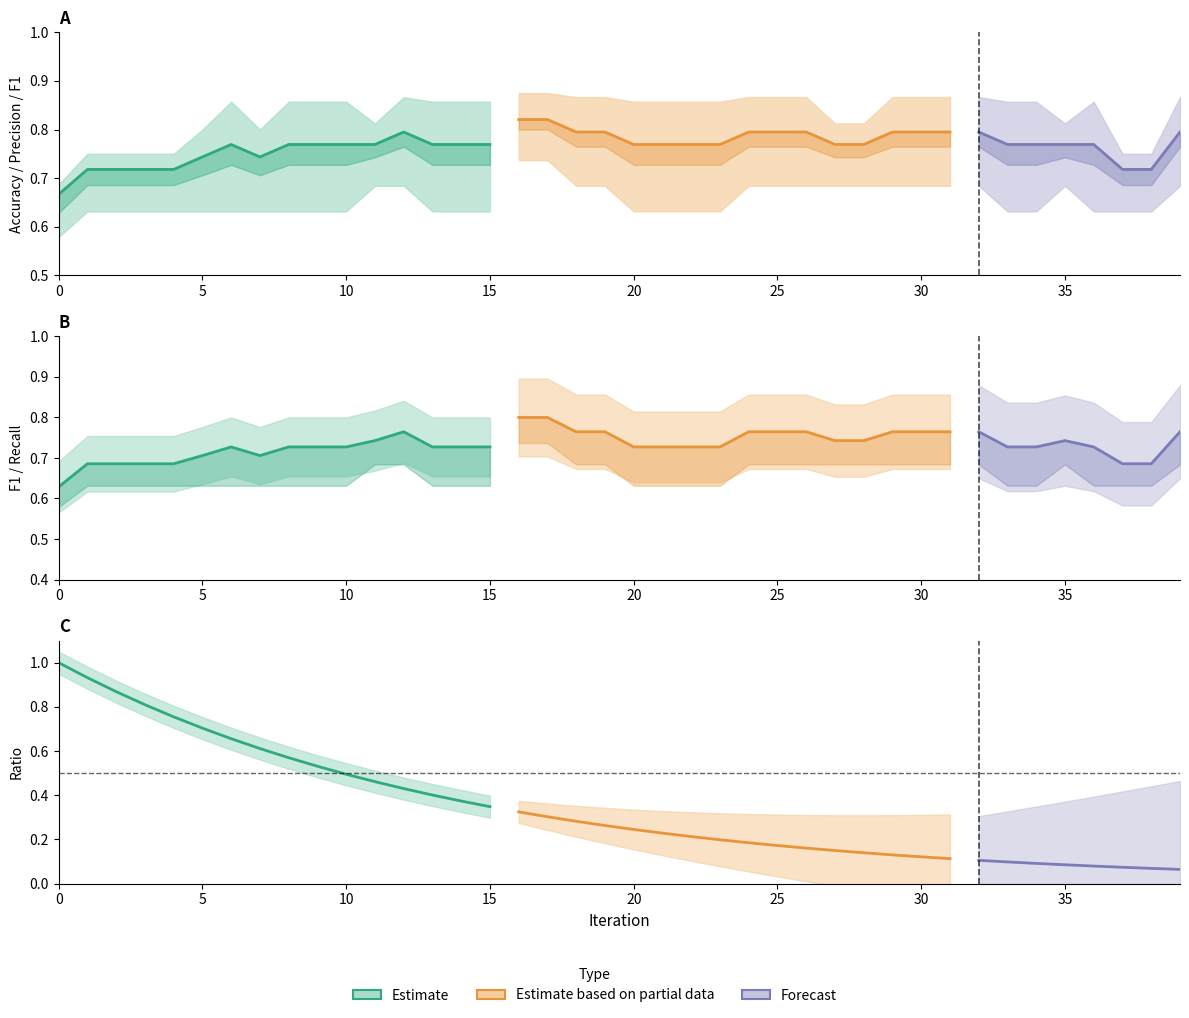

Reading left to right, transcribe all the data shown in this chart.

precision: 0=0.7	1=0.8	2=0.8	3=0.8	4=0.8	5=0.8	6=0.9	7=0.8	8=0.9	9=0.9	10=0.9	11=0.8	12=0.9	13=0.9	14=0.9	15=0.9	16=0.9	17=0.9	18=0.9	19=0.9	20=0.9	21=0.9	22=0.9	23=0.9	24=0.9	25=0.9	26=0.9	27=0.8	28=0.8	29=0.9	30=0.9	31=0.9	32=0.9	33=0.9	34=0.9	35=0.8	36=0.9	37=0.8	38=0.8	39=0.9
f1: 0=0.6	1=0.7	2=0.7	3=0.7	4=0.7	5=0.7	6=0.7	7=0.7	8=0.7	9=0.7	10=0.7	11=0.7	12=0.8	13=0.7	14=0.7	15=0.7	16=0.8	17=0.8	18=0.8	19=0.8	20=0.7	21=0.7	22=0.7	23=0.7	24=0.8	25=0.8	26=0.8	27=0.7	28=0.7	29=0.8	30=0.8	31=0.8	32=0.8	33=0.7	34=0.7	35=0.7	36=0.7	37=0.7	38=0.7	39=0.8
accuracy: 0=0.7	1=0.7	2=0.7	3=0.7	4=0.7	5=0.7	6=0.8	7=0.7	8=0.8	9=0.8	10=0.8	11=0.8	12=0.8	13=0.8	14=0.8	15=0.8	16=0.8	17=0.8	18=0.8	19=0.8	20=0.8	21=0.8	22=0.8	23=0.8	24=0.8	25=0.8	26=0.8	27=0.8	28=0.8	29=0.8	30=0.8	31=0.8	32=0.8	33=0.8	34=0.8	35=0.8	36=0.8	37=0.7	38=0.7	39=0.8
recall: 0=0.6	1=0.6	2=0.6	3=0.6	4=0.6	5=0.6	6=0.6	7=0.6	8=0.6	9=0.6	10=0.6	11=0.7	12=0.7	13=0.6	14=0.6	15=0.6	16=0.7	17=0.7	18=0.7	19=0.7	20=0.6	21=0.6	22=0.6	23=0.6	24=0.7	25=0.7	26=0.7	27=0.7	28=0.7	29=0.7	30=0.7	31=0.7	32=0.7	33=0.6	34=0.6	35=0.7	36=0.6	37=0.6	38=0.6	39=0.7
Ratio: 0=1.0	1=0.9	2=0.9	3=0.8	4=0.8	5=0.7	6=0.7	7=0.6	8=0.6	9=0.5	10=0.5	11=0.5	12=0.4	13=0.4	14=0.4	15=0.3	16=0.3	17=0.3	18=0.3	19=0.3	20=0.2	21=0.2	22=0.2	23=0.2	24=0.2	25=0.2	26=0.2	27=0.1	28=0.1	29=0.1	30=0.1	31=0.1	32=0.1	33=0.1	34=0.1	35=0.1	36=0.1	37=0.1	38=0.1	39=0.1